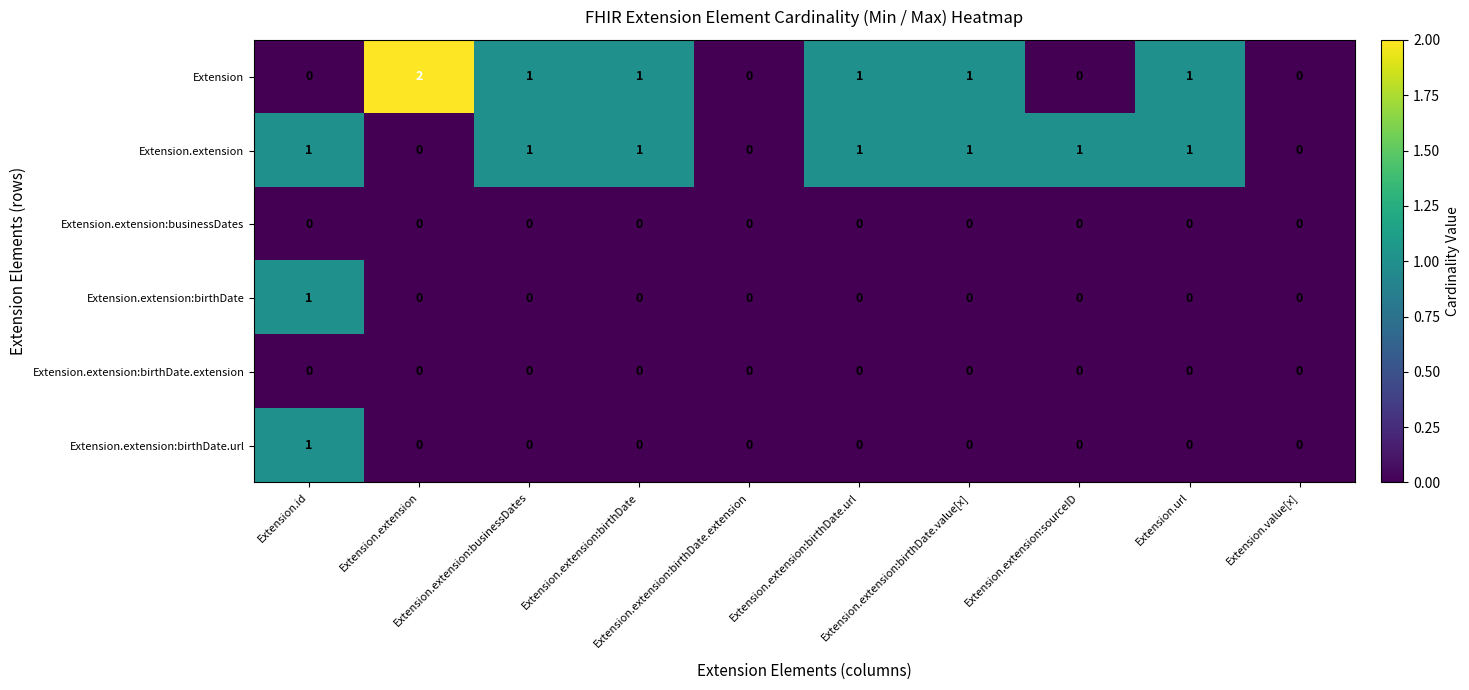

Which series has the largest range (max minus min)?

Extension